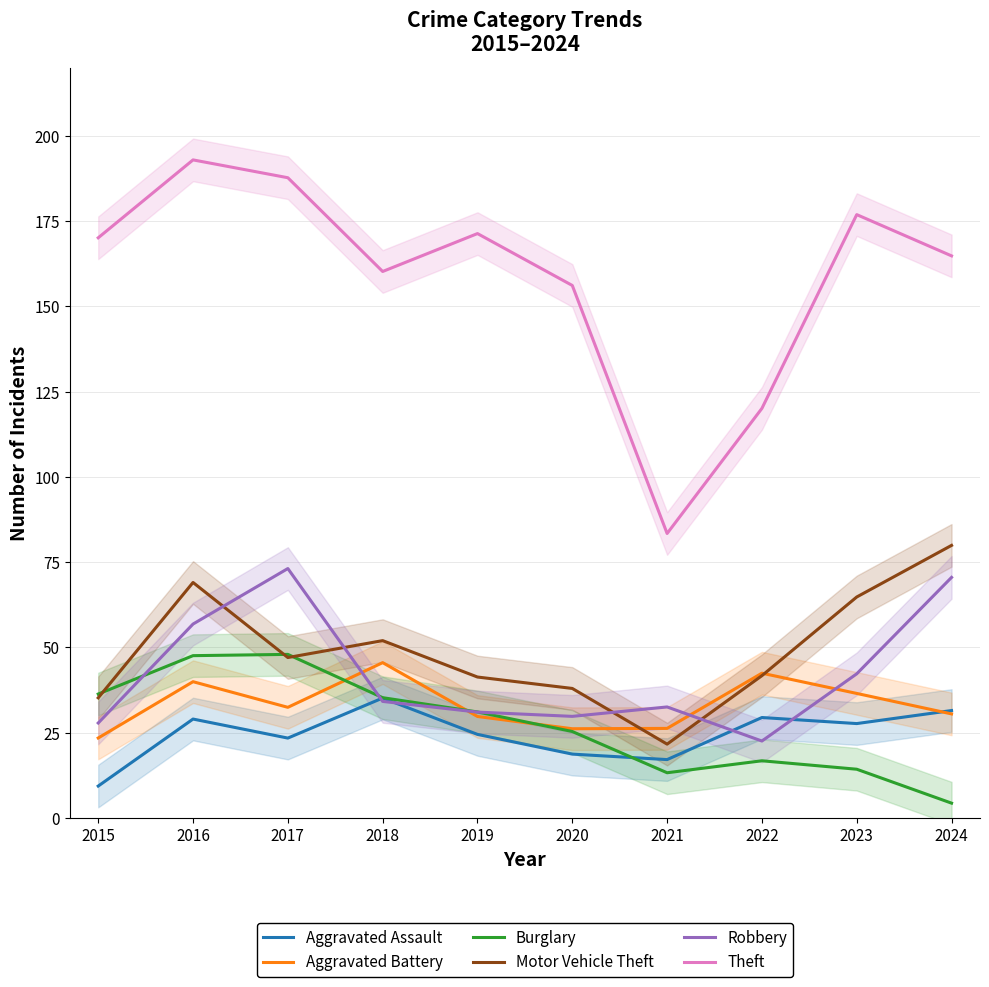

True or false: Theft and Aggravated Battery intersect in this chart.

False